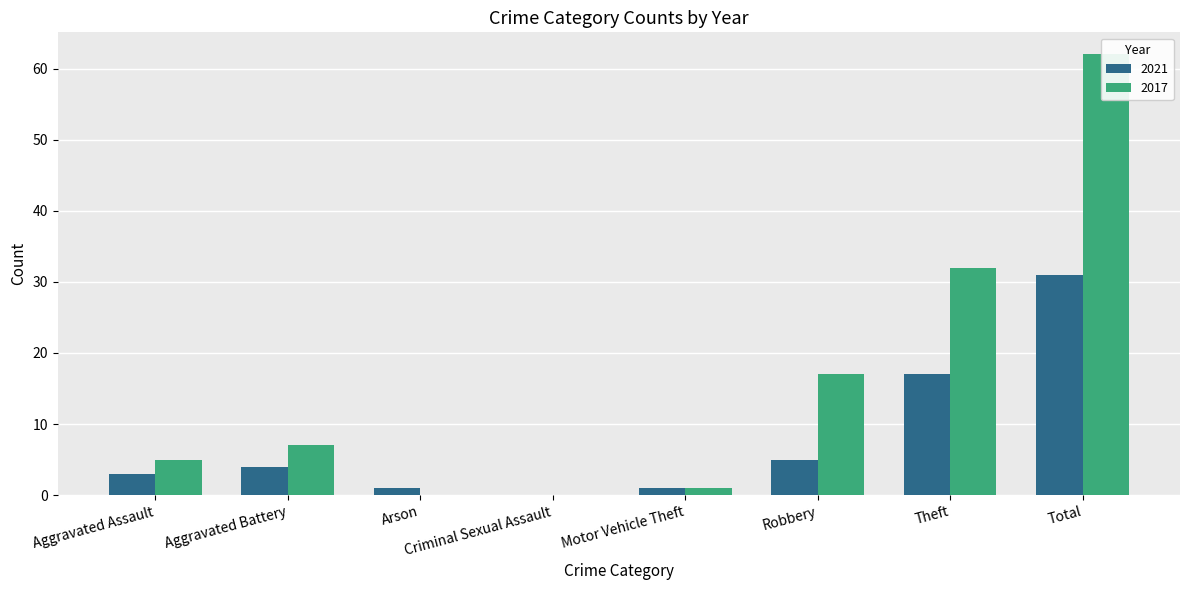

Is it true that 2017 equals 1 at Aggravated Assault?

False